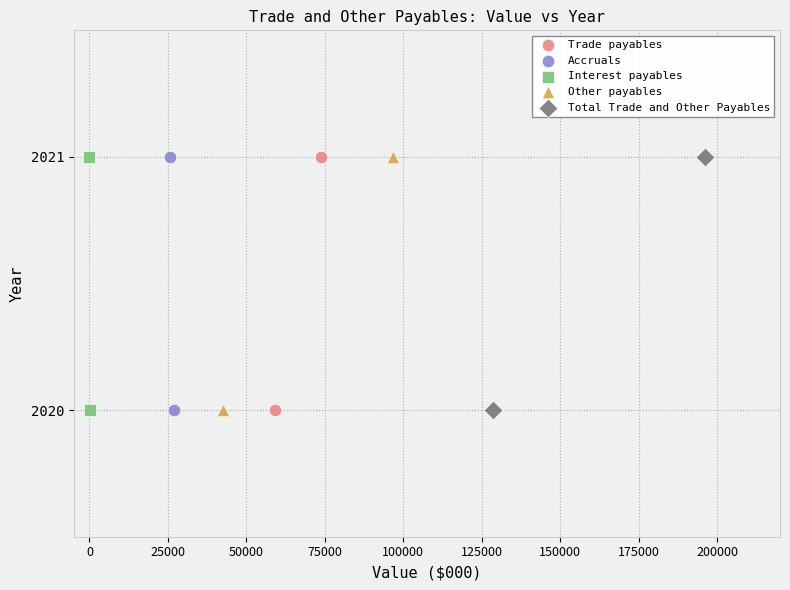

What are all the series names shown in the legend?

Trade payables, Accruals, Interest payables, Other payables, Total Trade and Other Payables